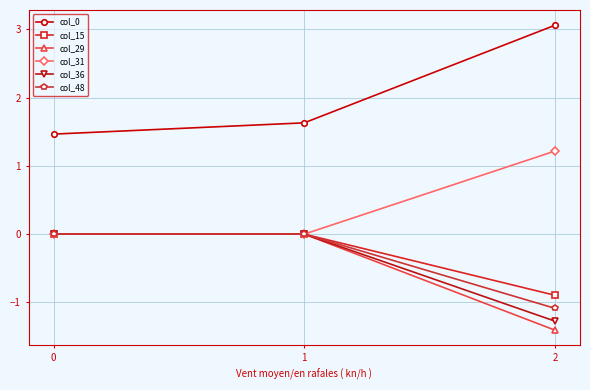

How many categories are shown in the chart?

3